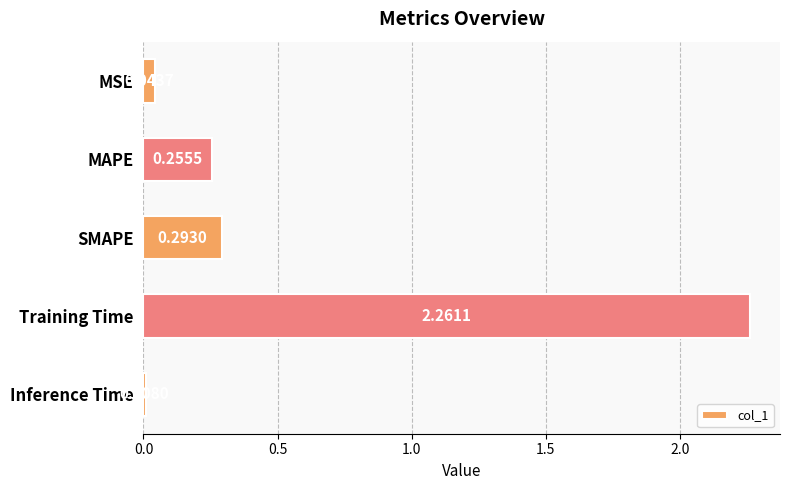

What is the label of the 1st bar from the bottom?

Inference Time